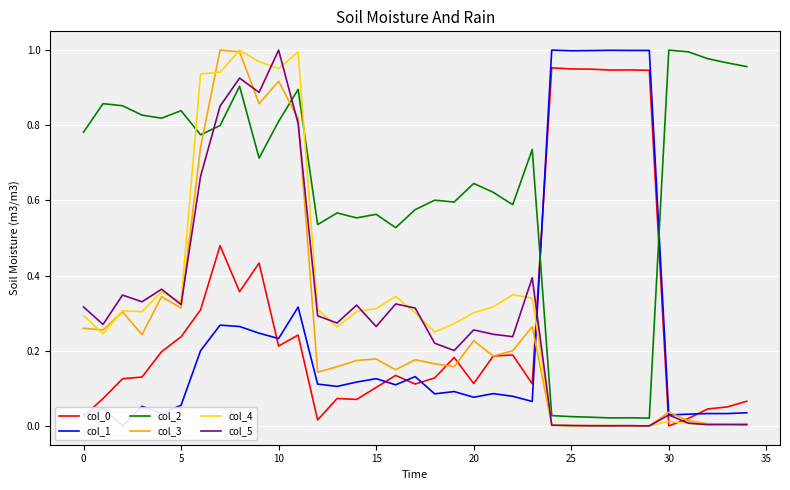

Reading left to right, list all the values displayed in this chart.

col_0: 0.0	0.1	0.1	0.1	0.2	0.2	0.3	0.5	0.4	0.4	0.2	0.2	0.0	0.1	0.1	0.1	0.1	0.1	0.1	0.2	0.1	0.2	0.2	0.1	1.0	0.9	0.9	0.9	0.9	0.9	0.0	0.0	0.0	0.1	0.1
col_1: 0.0	0.0	0.0	0.1	0.0	0.1	0.2	0.3	0.3	0.2	0.2	0.3	0.1	0.1	0.1	0.1	0.1	0.1	0.1	0.1	0.1	0.1	0.1	0.1	1.0	1.0	1.0	1.0	1.0	1.0	0.0	0.0	0.0	0.0	0.0
col_2: 0.8	0.9	0.9	0.8	0.8	0.8	0.8	0.8	0.9	0.7	0.8	0.9	0.5	0.6	0.6	0.6	0.5	0.6	0.6	0.6	0.6	0.6	0.6	0.7	0.0	0.0	0.0	0.0	0.0	0.0	1.0	1.0	1.0	1.0	1.0
col_3: 0.3	0.3	0.3	0.2	0.3	0.3	0.7	1.0	1.0	0.9	0.9	0.8	0.1	0.2	0.2	0.2	0.1	0.2	0.2	0.2	0.2	0.2	0.2	0.3	0.0	0.0	0.0	0.0	0.0	0.0	0.0	0.0	0.0	0.0	0.0
col_4: 0.3	0.2	0.3	0.3	0.4	0.3	0.9	0.9	1.0	1.0	1.0	1.0	0.3	0.3	0.3	0.3	0.3	0.3	0.2	0.3	0.3	0.3	0.3	0.3	0.0	0.0	0.0	0.0	0.0	0.0	0.0	0.0	0.0	0.0	0.0
col_5: 0.3	0.3	0.3	0.3	0.4	0.3	0.7	0.9	0.9	0.9	1.0	0.8	0.3	0.3	0.3	0.3	0.3	0.3	0.2	0.2	0.3	0.2	0.2	0.4	0.0	0.0	0.0	0.0	0.0	0.0	0.0	0.0	0.0	0.0	0.0